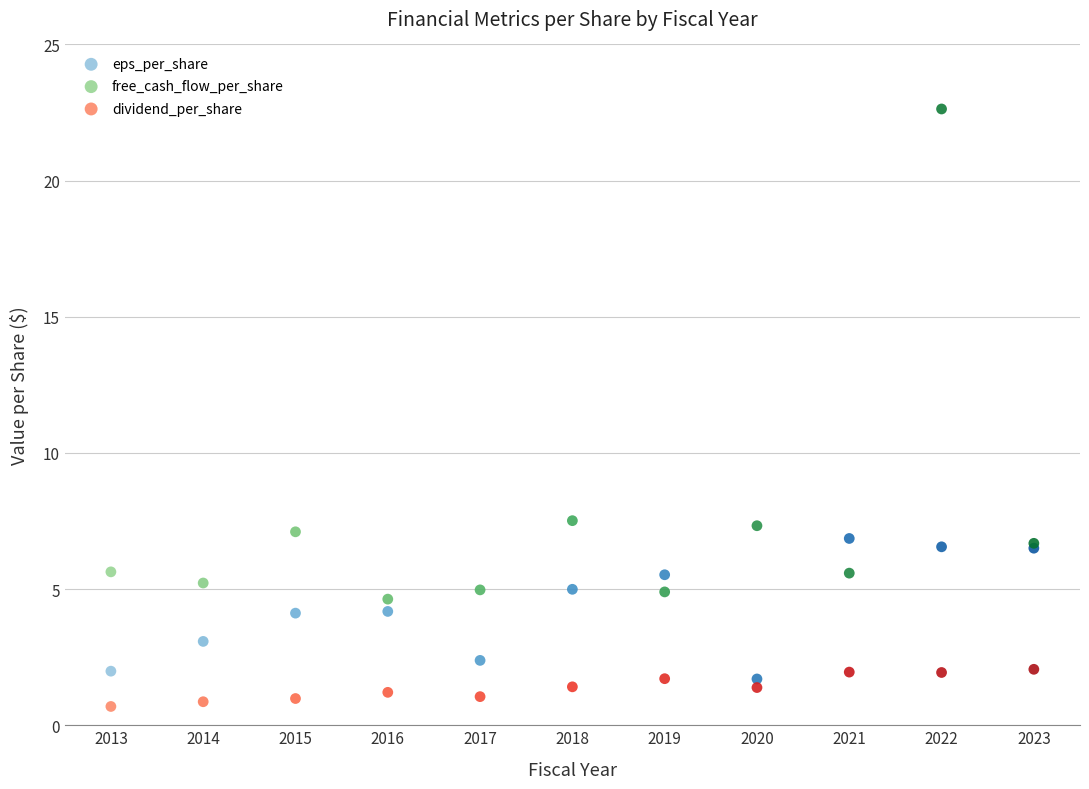

Which series reaches the maximum Y coordinate?

free_cash_flow_per_share